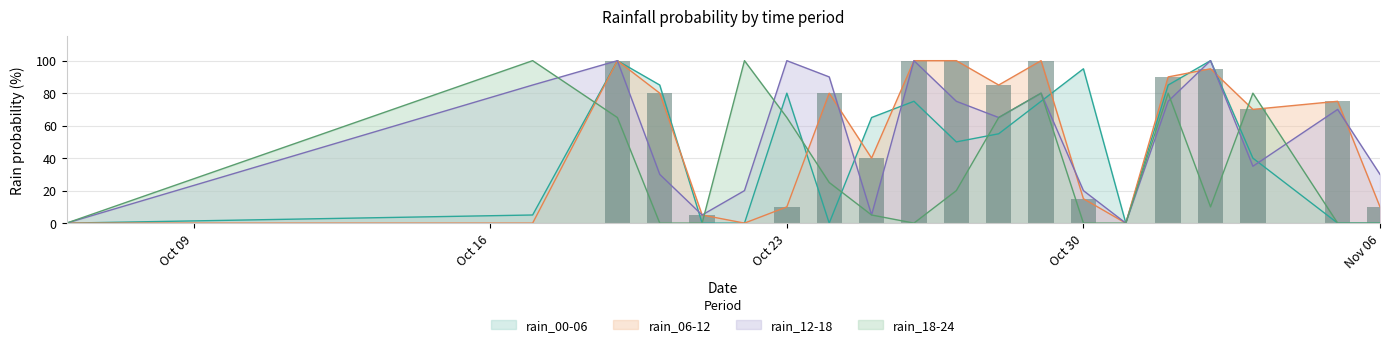

Is it true that rain_18-24 equals 51 at 2023-11-03?

False